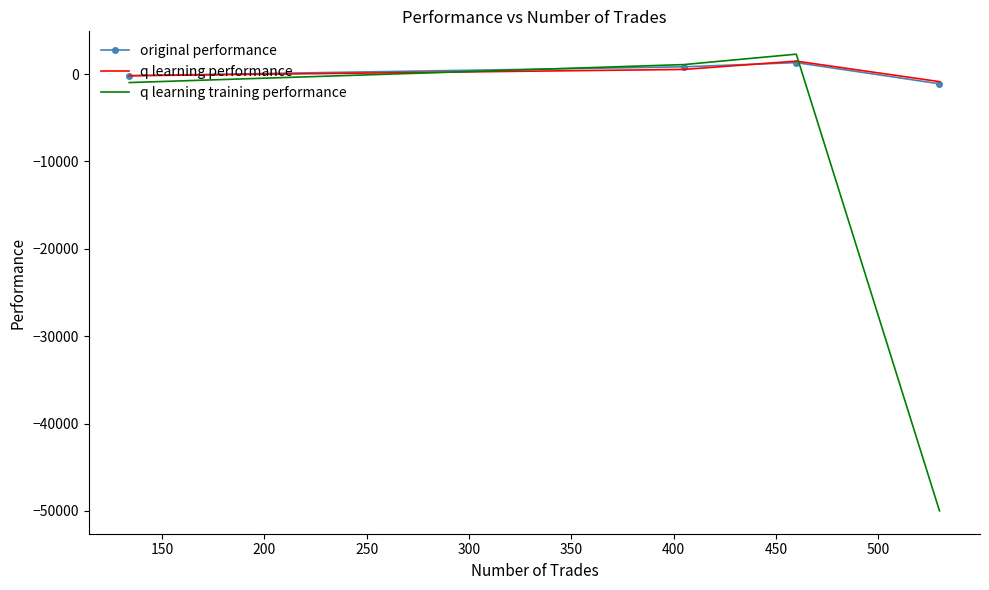

How many values in the q learning training performance series exceed 1092?

2